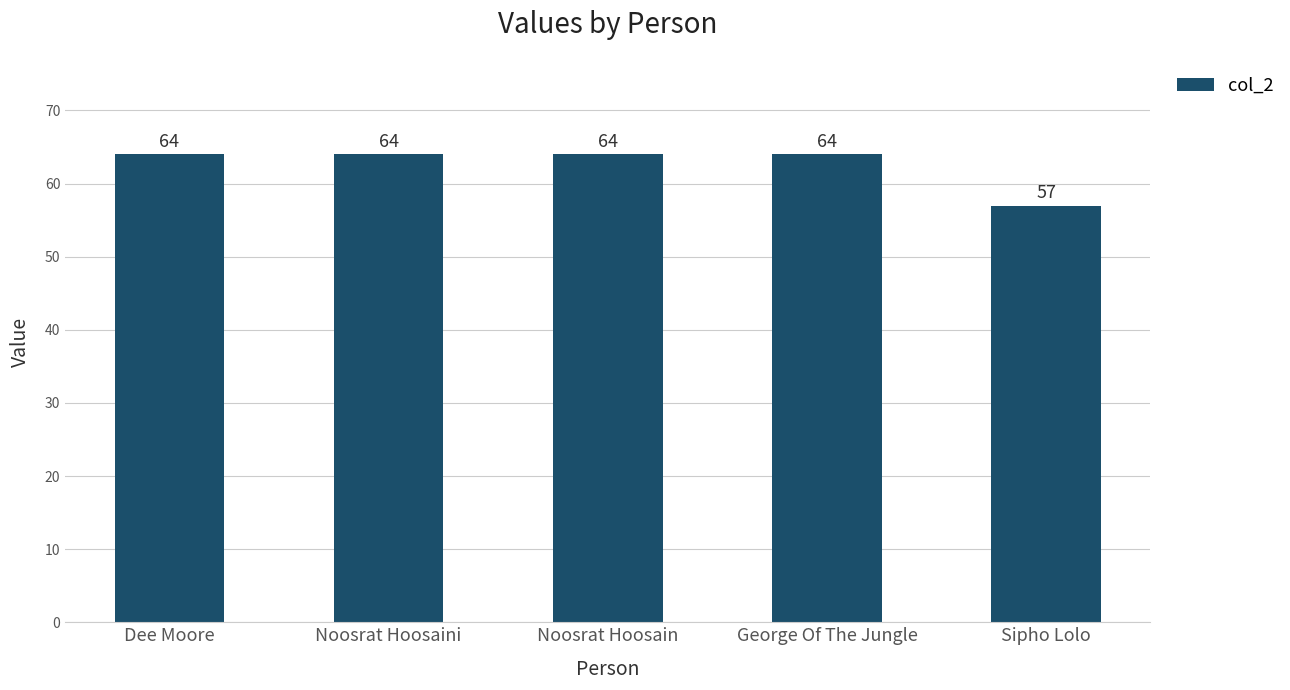

What is the label of the 4th bar from the left?

George Of The Jungle